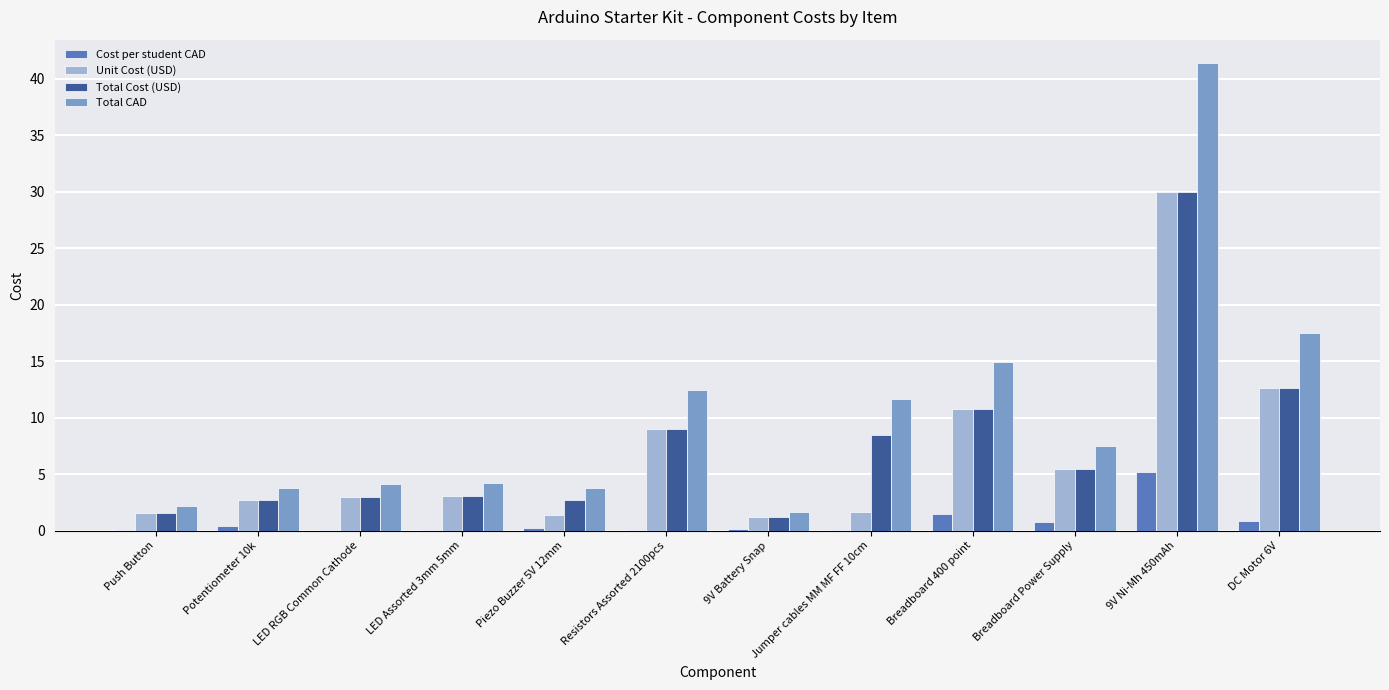

What is the maximum value for Total CAD?

41.4